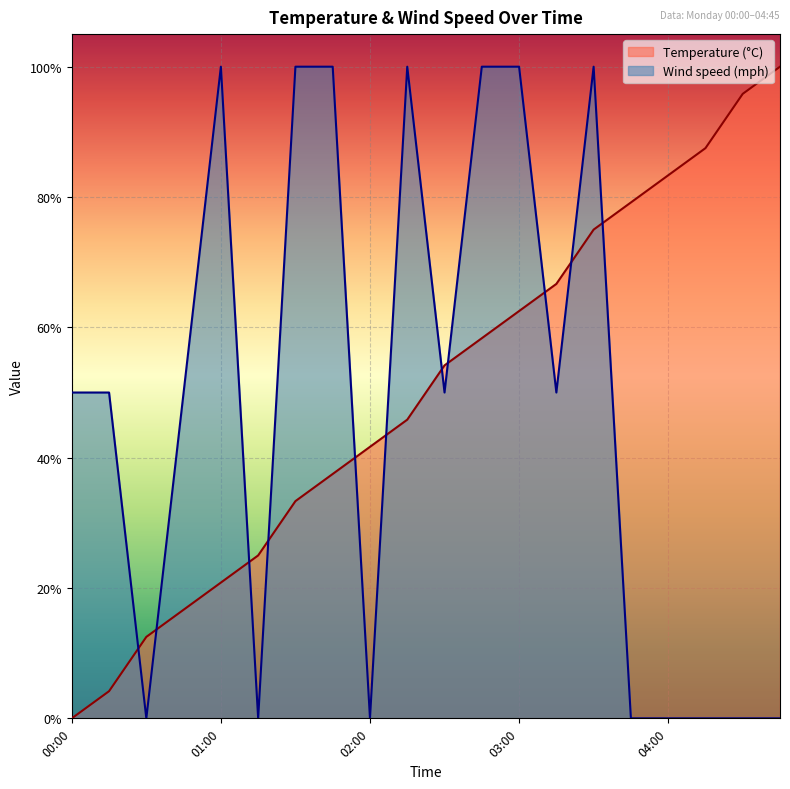

What is the difference between the highest and lowest values at 01:45?

0.6